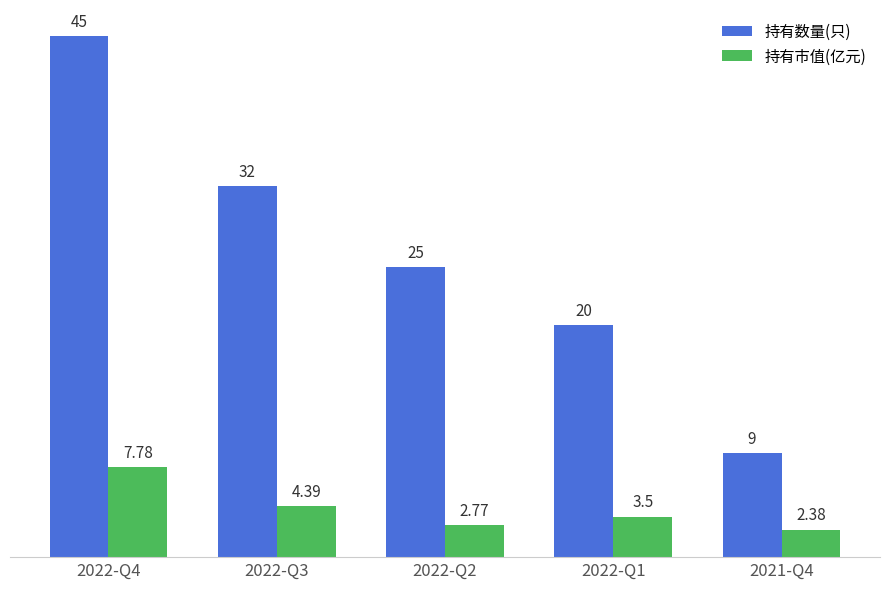

At which label does 持有数量(只) reach its minimum?

2021-Q4